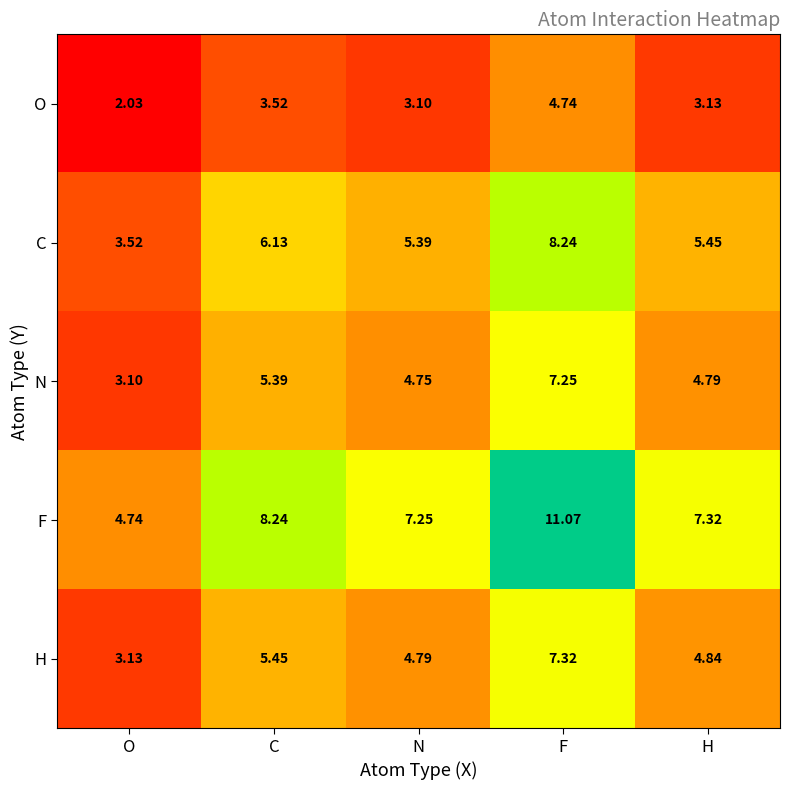

At which category is the sum across all series the highest?

F